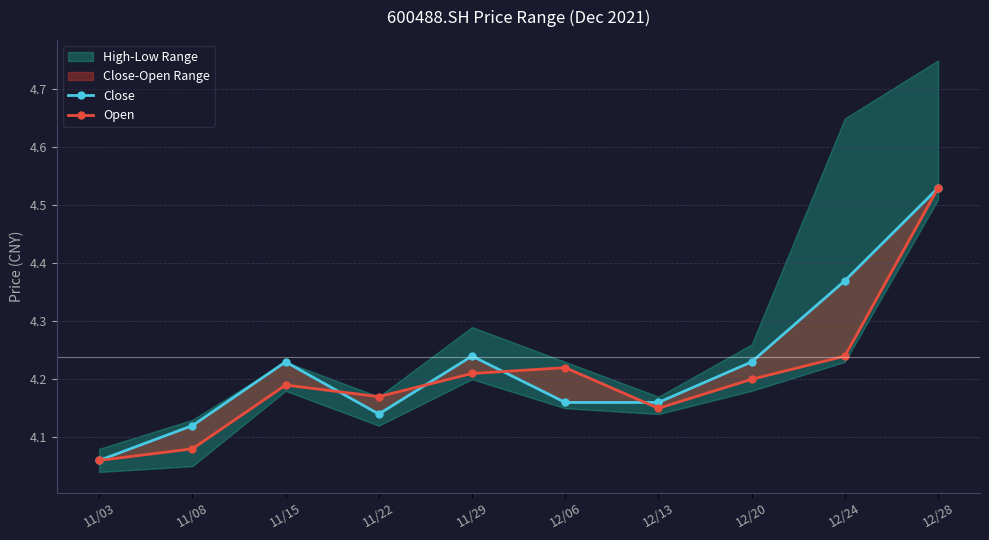

Which series has the largest range (max minus min)?

Close